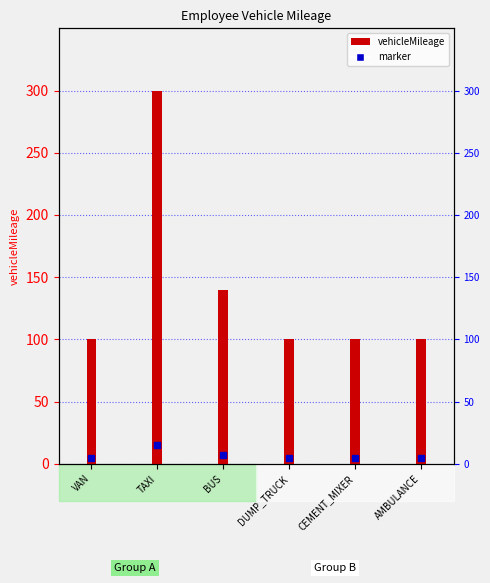

What is the label of the 5th bar from the left?

CEMENT_MIXER